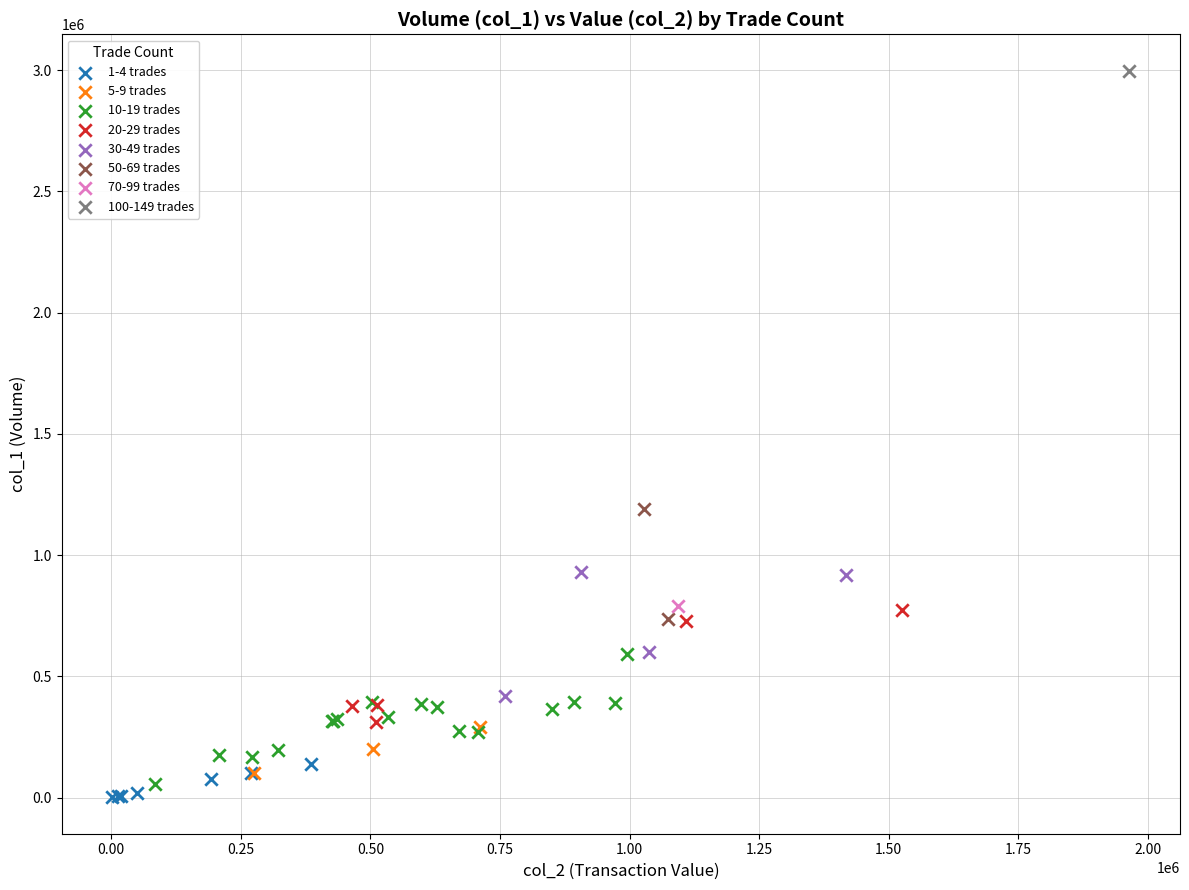

What are all the series names shown in the legend?

1-4 trades, 5-9 trades, 10-19 trades, 20-29 trades, 30-49 trades, 50-69 trades, 70-99 trades, 100-149 trades